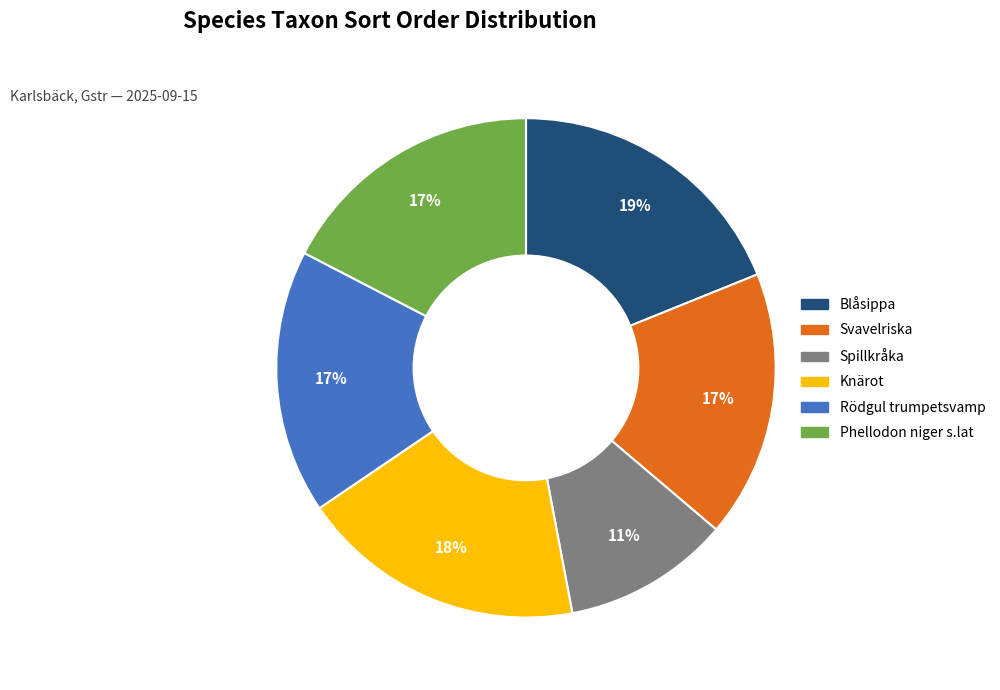

To the nearest percent, what is the average slice percentage?

17%